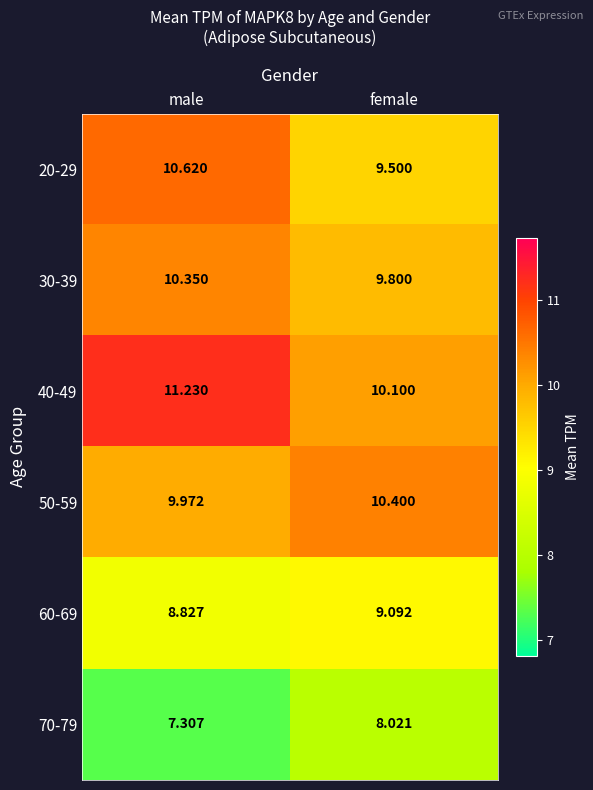

Is the value of 50-59 at male greater than the value of 30-39 at male?

No